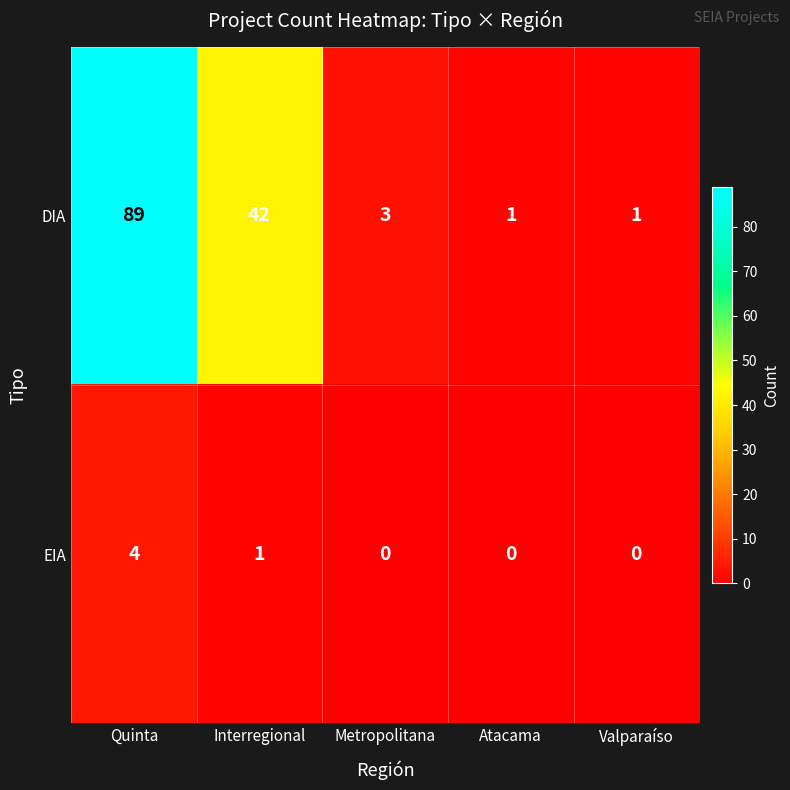

How many distinct data groups are displayed?

2